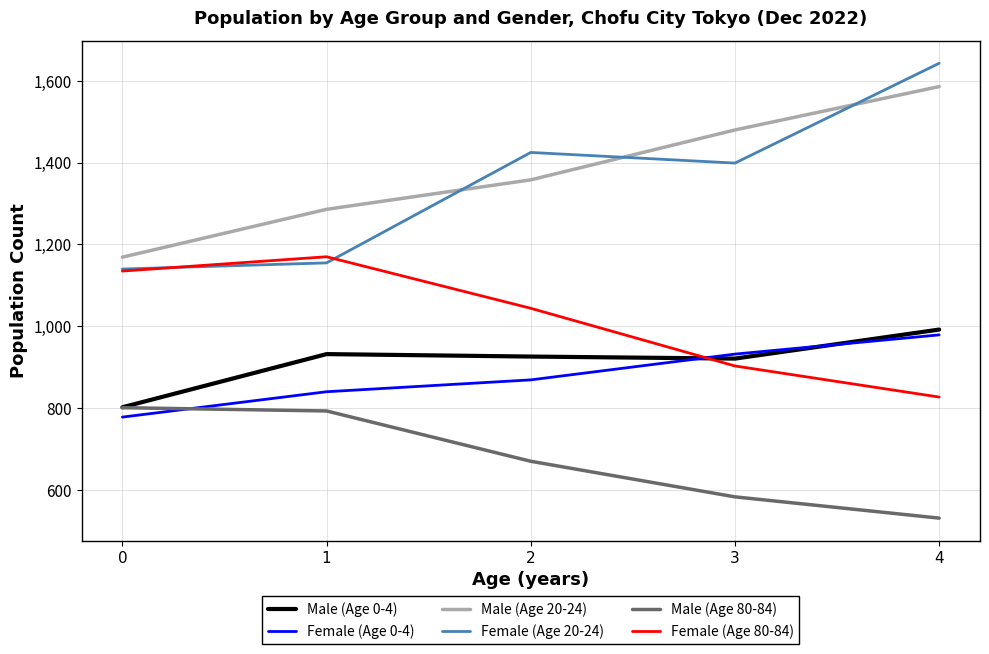

Reading left to right, what are all the values shown in this chart?

Male (Age 0-4): 0=802	1=932	2=926	3=921	4=992
Female (Age 0-4): 0=778	1=840	2=869	3=932	4=979
Male (Age 20-24): 0=1169	1=1286	2=1358	3=1480	4=1586
Female (Age 20-24): 0=1140	1=1155	2=1425	3=1399	4=1643
Male (Age 80-84): 0=801	1=793	2=670	3=583	4=531
Female (Age 80-84): 0=1135	1=1170	2=1044	3=903	4=827